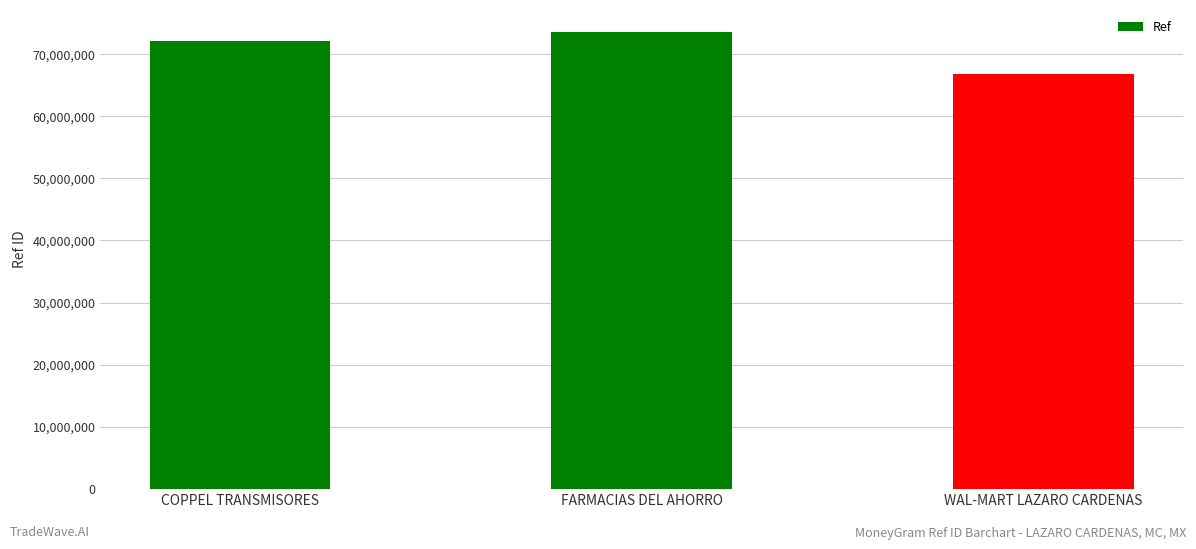

Rank the categories by value from highest to lowest.

FARMACIAS DEL AHORRO, COPPEL TRANSMISORES, WAL-MART LAZARO CARDENAS